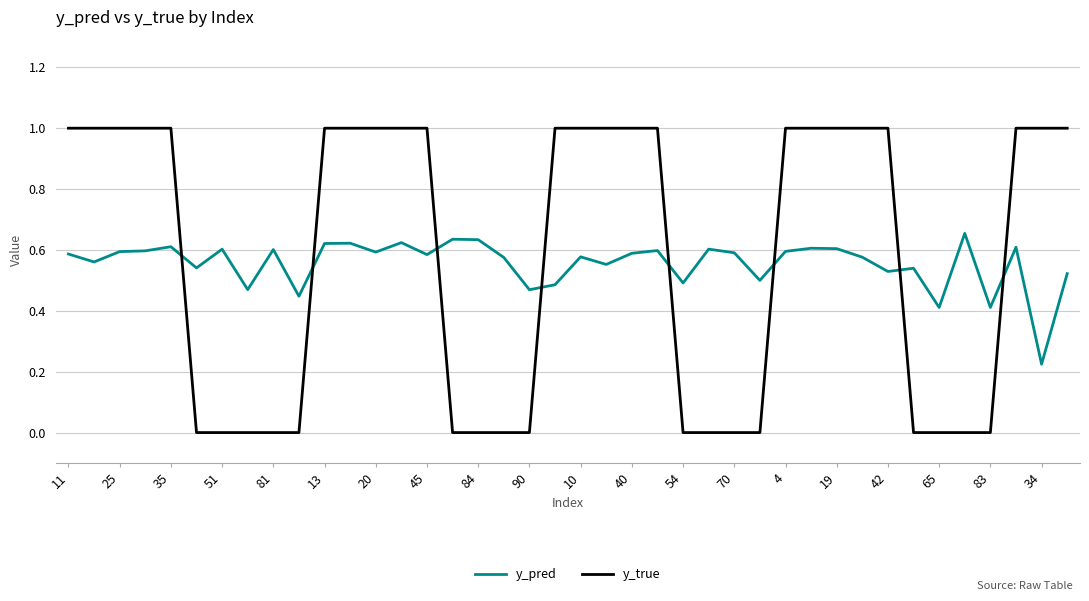

Which series has the widest spread of values?

y_true